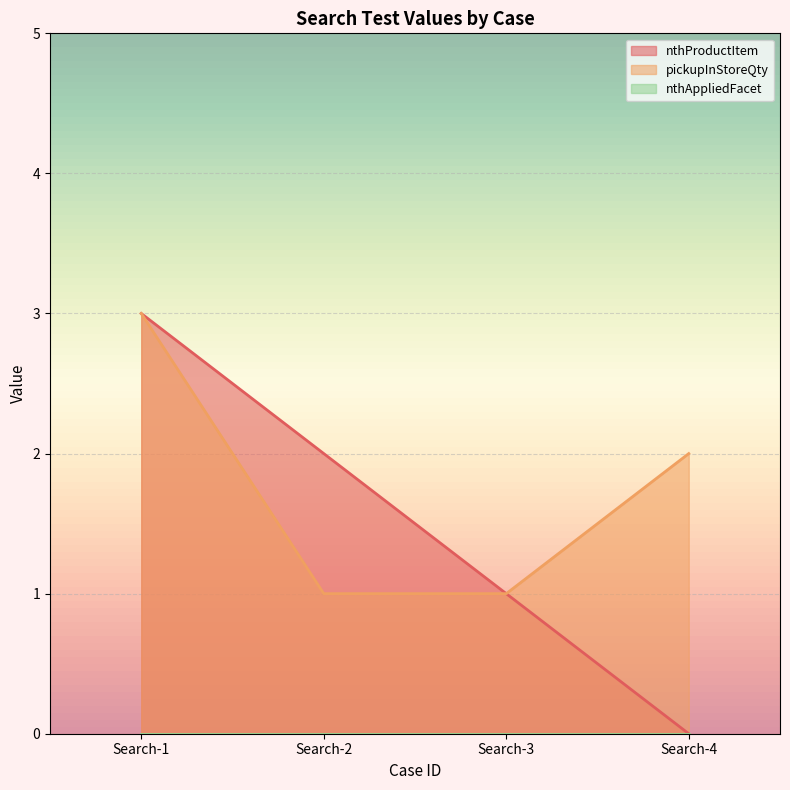

Reading left to right, transcribe all the data shown in this chart.

nthProductItem: 3	2	1	0
pickupInStoreQty: 3	1	1	2